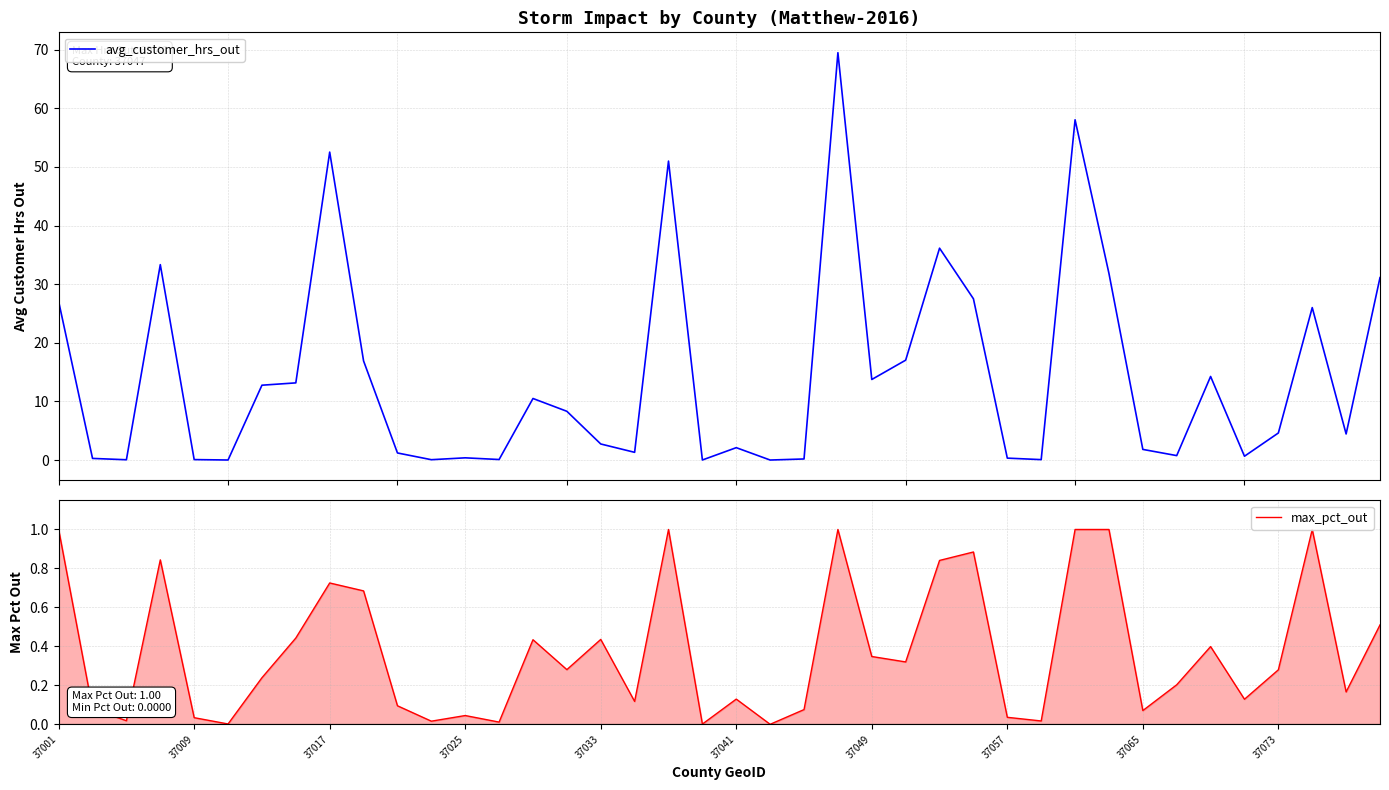

Is it true that max_pct_out equals 0.0 at 37057?

False